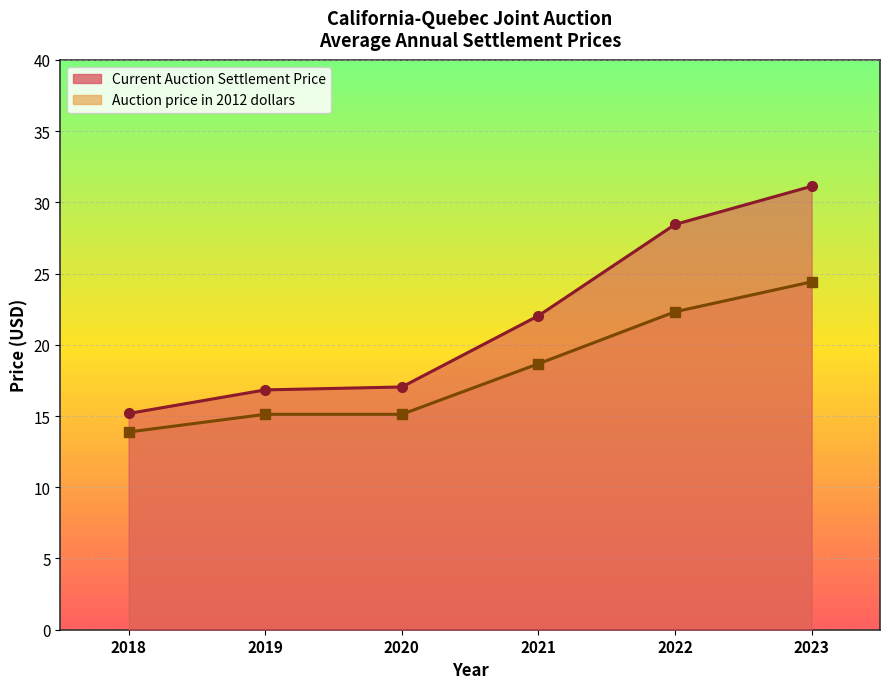

At which label does Current Auction Settlement Price reach its minimum?

2018